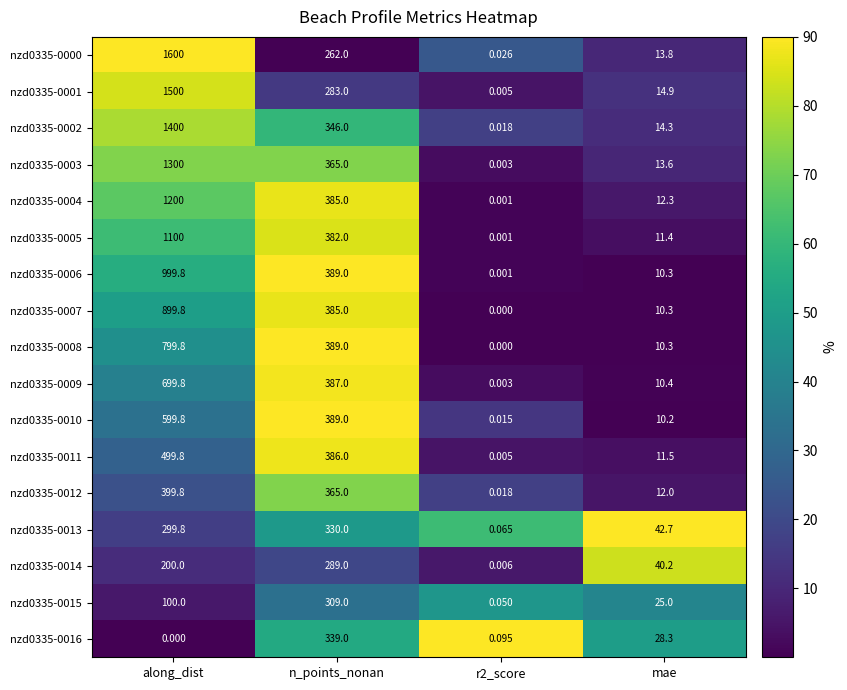

Which category has the highest value across all series?

along_dist